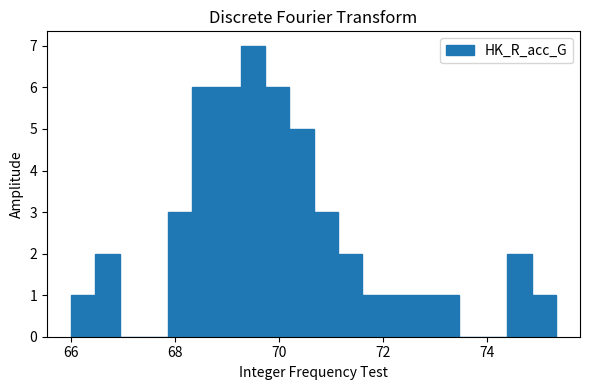

Read against the x-axis, roughly where is the centre of the tallest bar?

69.4